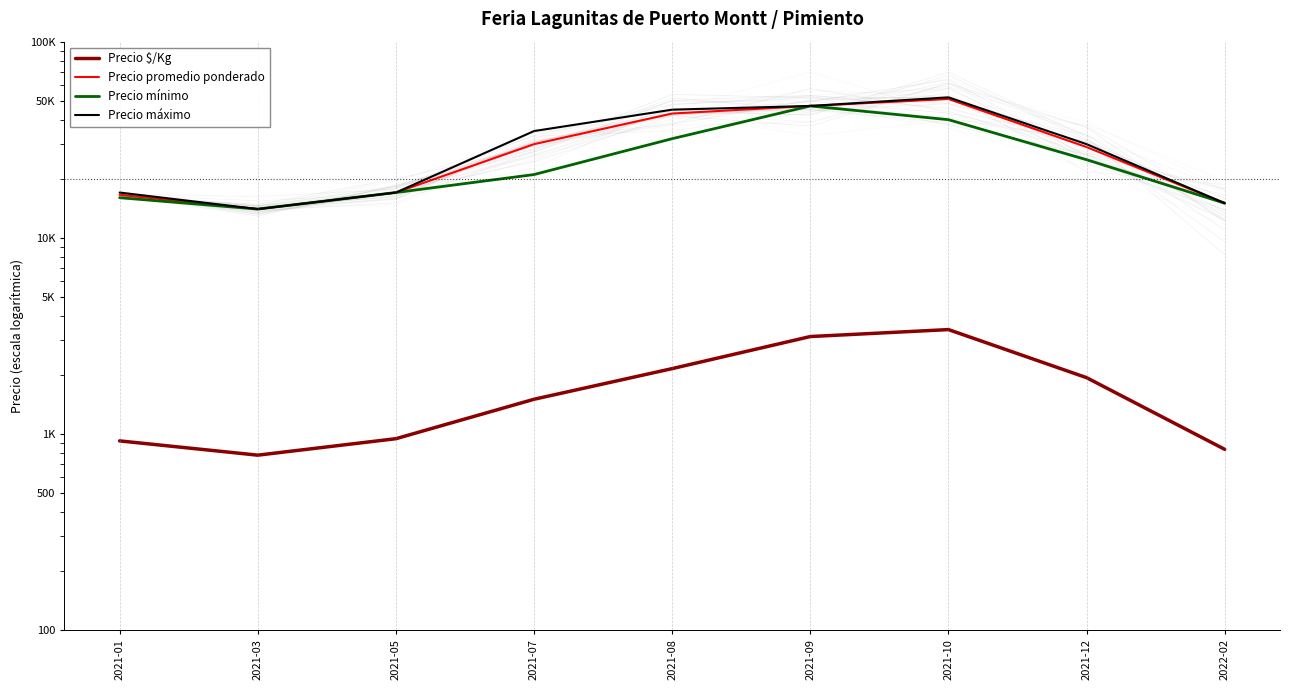

What is the difference between the second highest and second lowest values in the Precio mínimo series?

25000